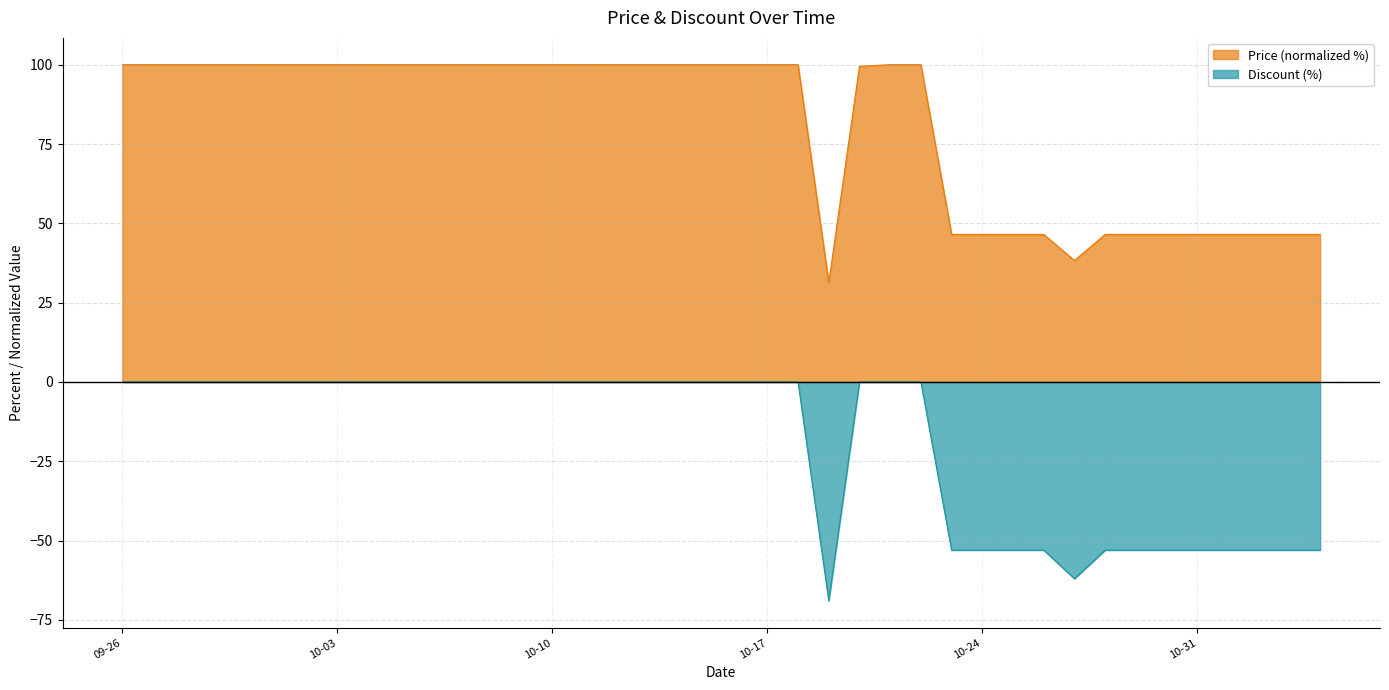

In Price, how many points are lower than both neighbors (excluding endpoints)?

2